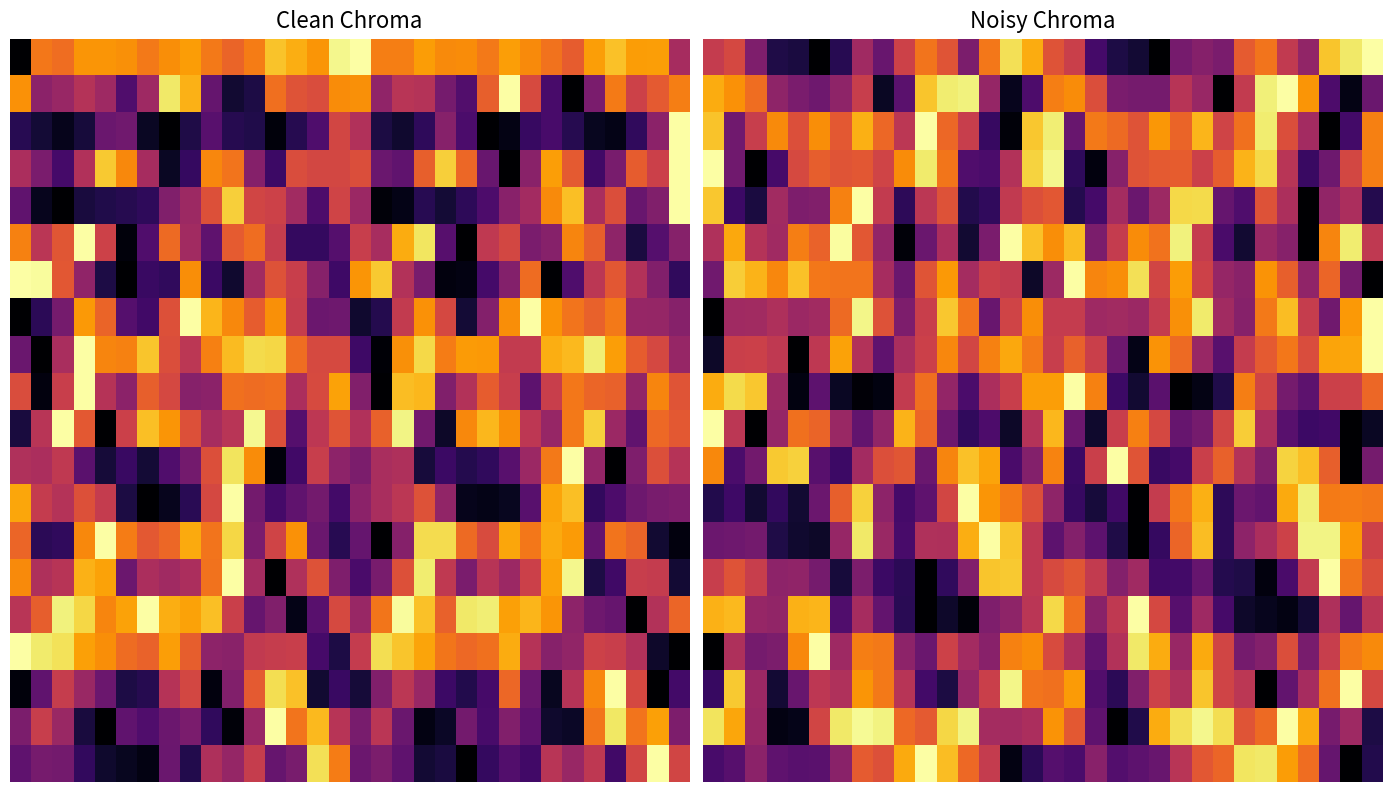

Which has a higher value, 18 or 21?

18